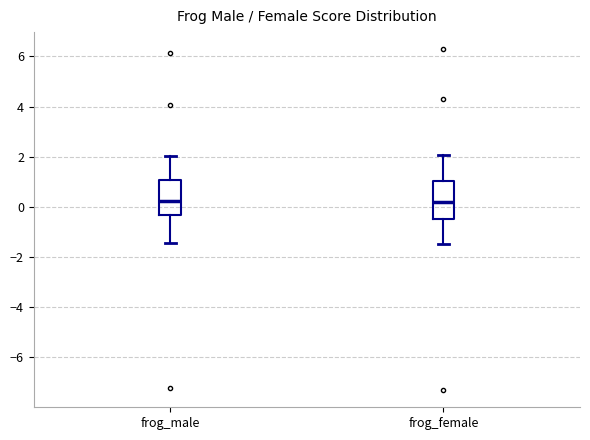

Reading left to right, transcribe this box plot: for each box, give where its median line is, the range the box spans, and where its two whiskers end, as read against the y-axis. The values are not printed on the chart, so give them approximately, as read against the axis.

frog_male: median 0.2, box -0.4 to 1.0, whiskers -1.4 to 2.0
frog_female: median 0.2, box -0.4 to 1.0, whiskers -1.4 to 2.0